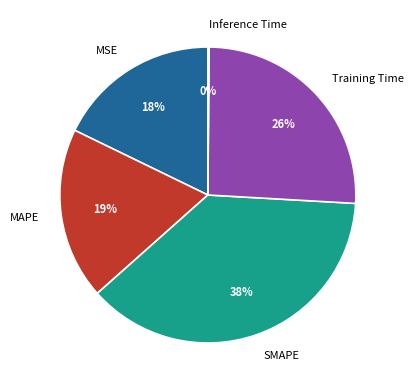

Approximately how many times larger is the value at MSE compared to Training Time?

0.7